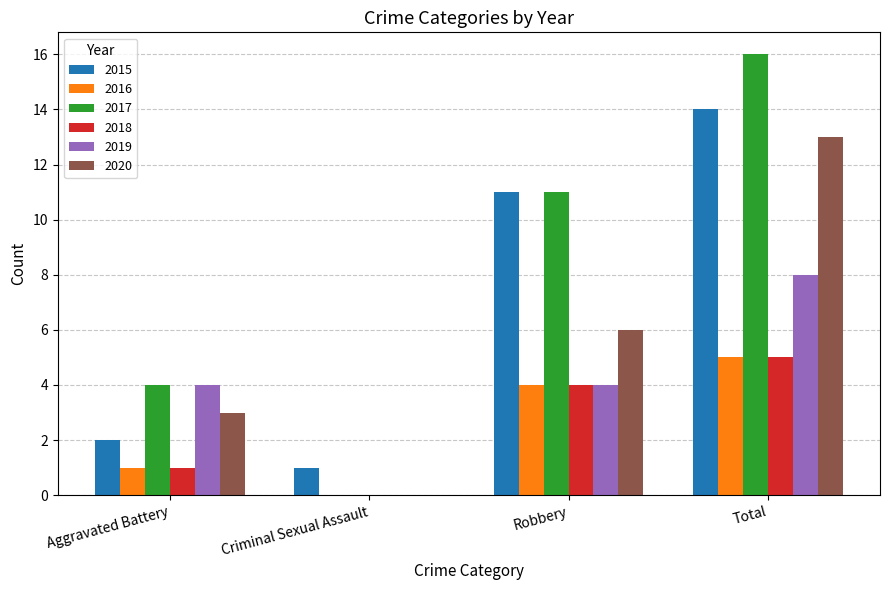

Which category has the highest value in the 2019 series?

Total